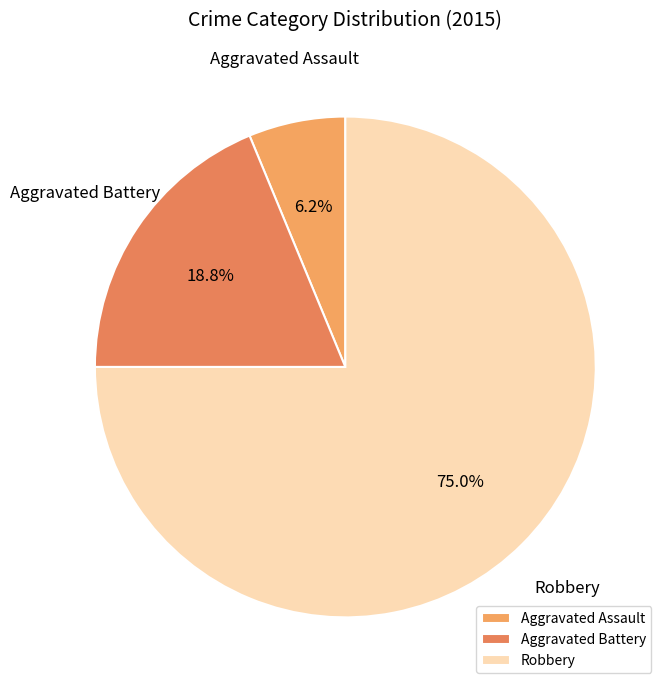

To the nearest percent, what is the average slice percentage?

33%